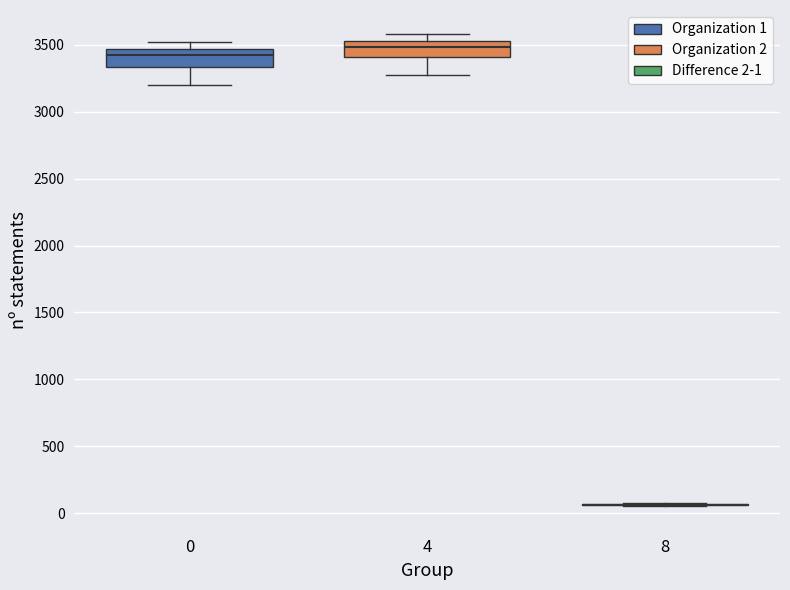

Where is the upper edge of the box at x = 0 on the y-axis? The values are not printed on the chart, so give them approximately, as read against the axis.

3450